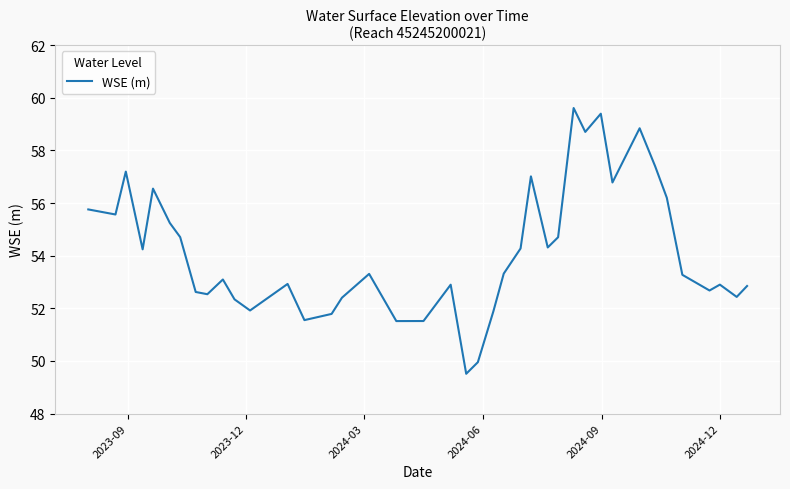

What is the minimum value shown in the chart?

49.5